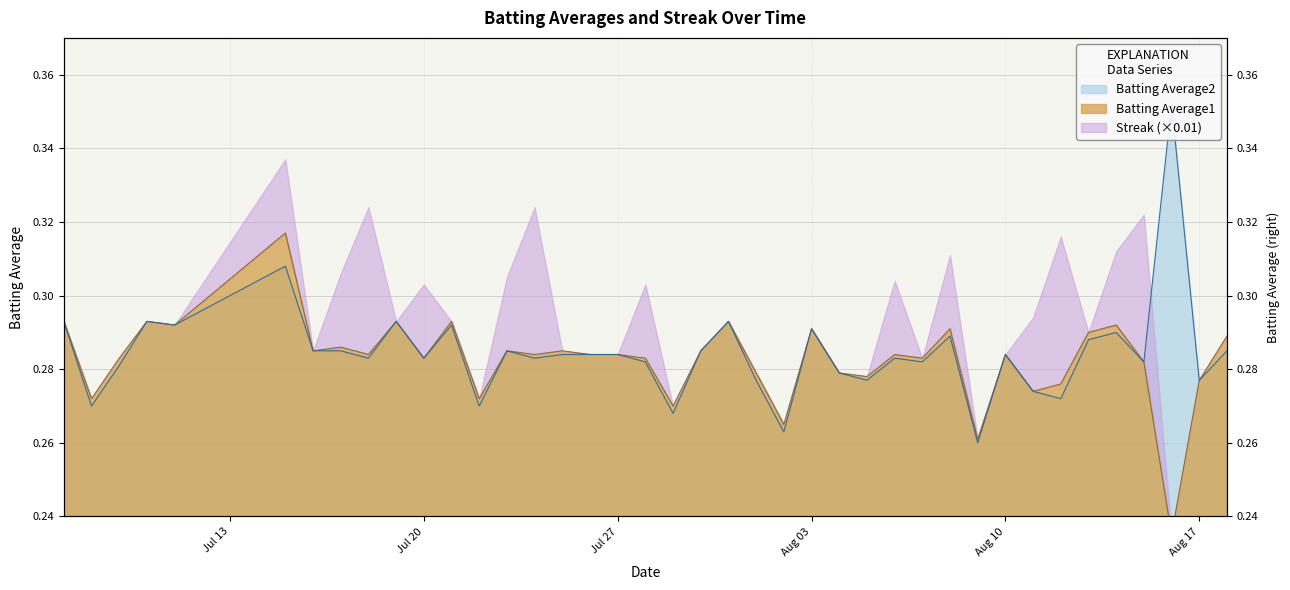

Which category has the highest value across all series?

2010-08-16